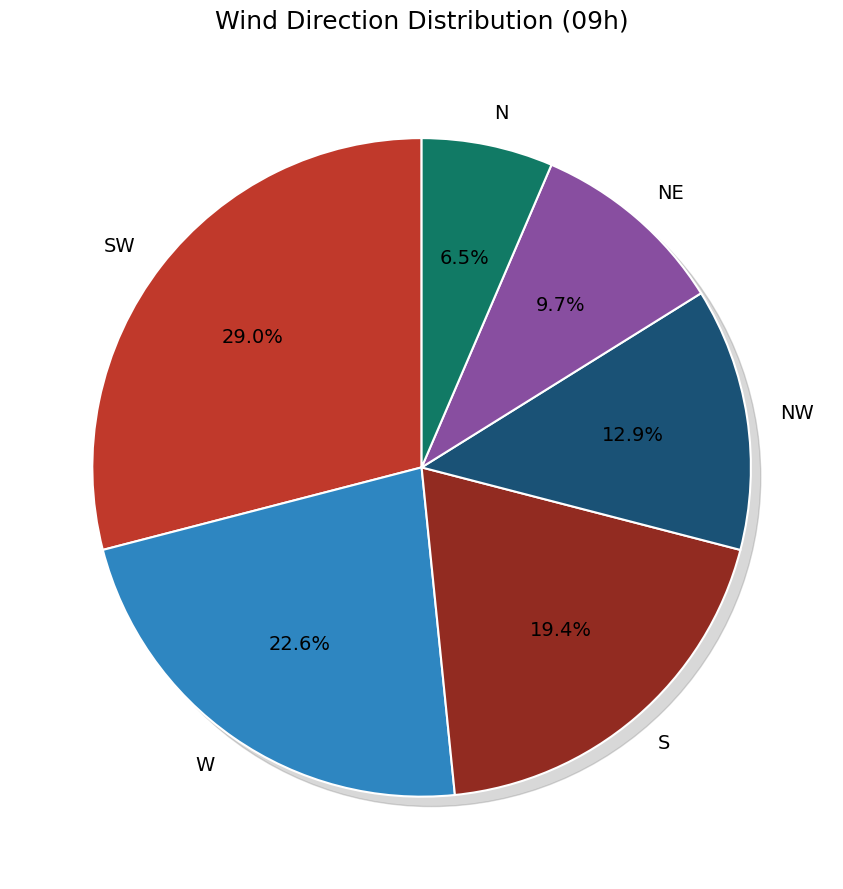

To the nearest percent, what is the combined percentage of NE and SW?

39%